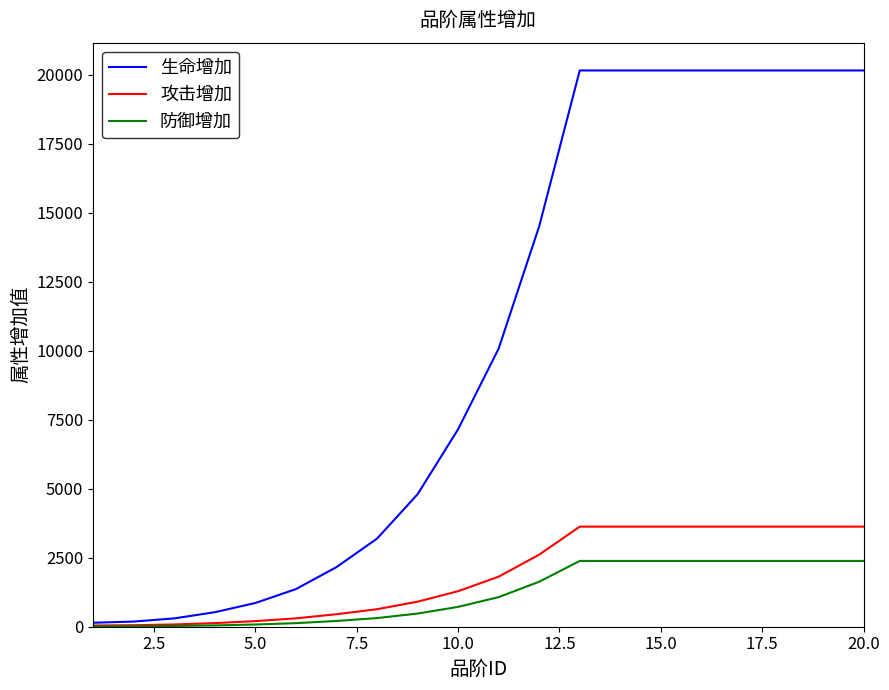

What is the maximum value shown in the chart?

20159